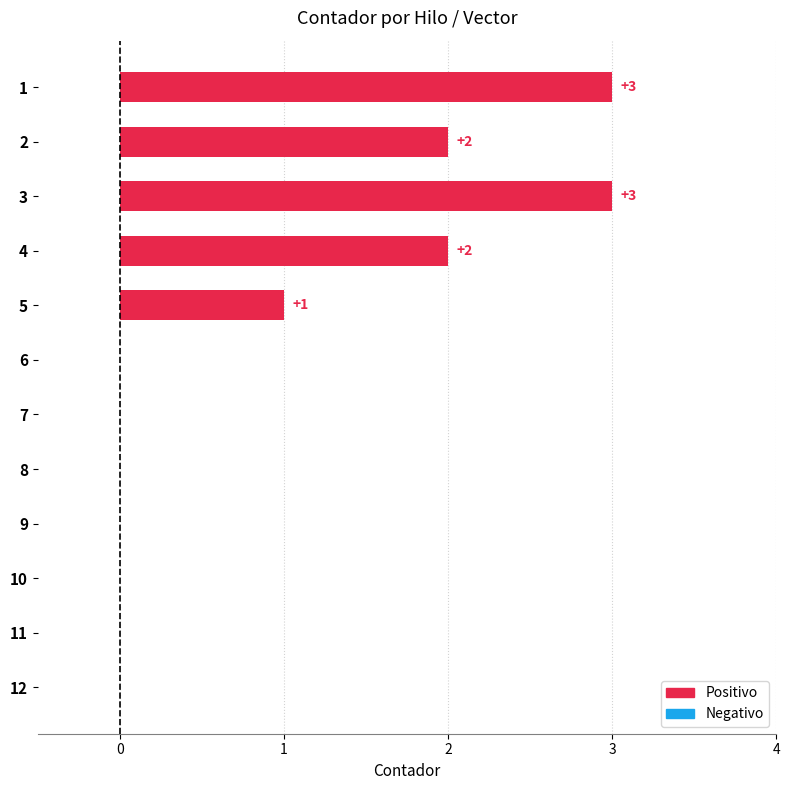

What is the greatest value displayed?

3